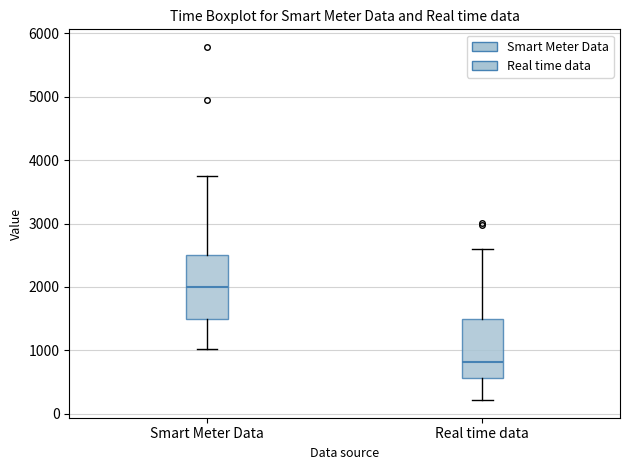

Reading left to right, read every box against the y-axis: the position of its median line, the range the box covers, and the ends of its whiskers. The values are not printed on the chart, so give them approximately, as read against the axis.

Smart Meter Data: median 2000, box 1500 to 2500, whiskers 1000 to 3700
Real time data: median 800, box 600 to 1500, whiskers 200 to 2600